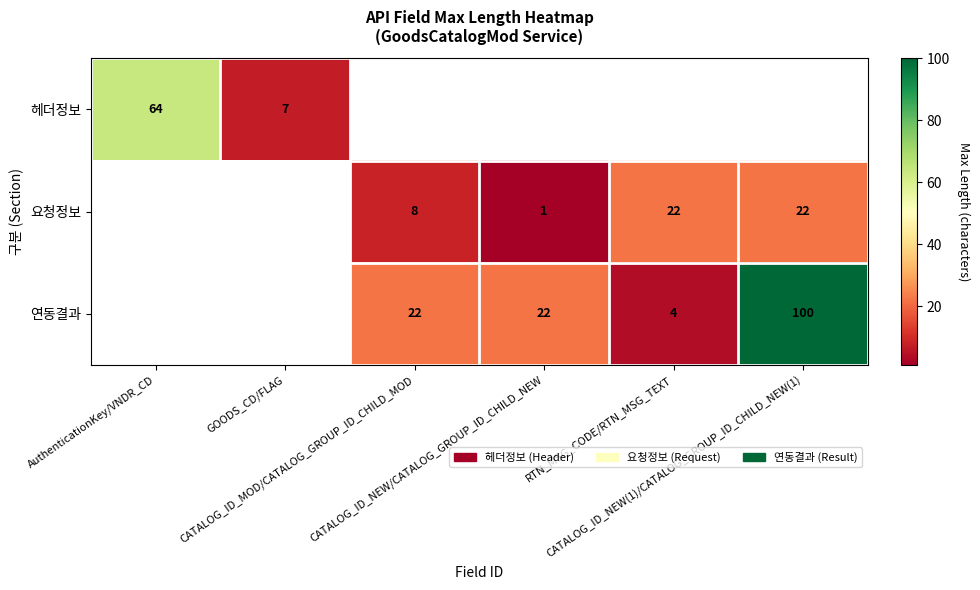

Is the value of 헤더정보 at GOODS_CD/FLAG greater than the value of 요청정보 at AuthenticationKey/VNDR_CD?

No